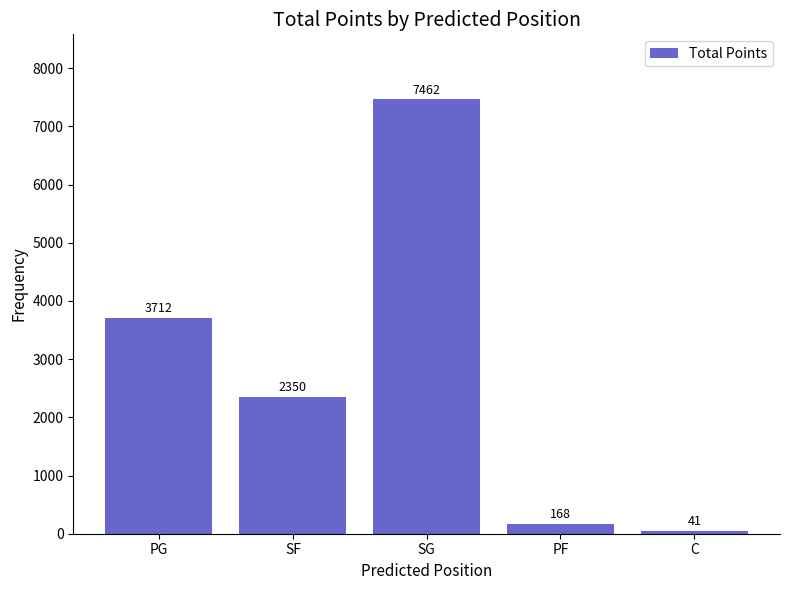

List the labels in order of value, largest first.

SG, PG, SF, PF, C